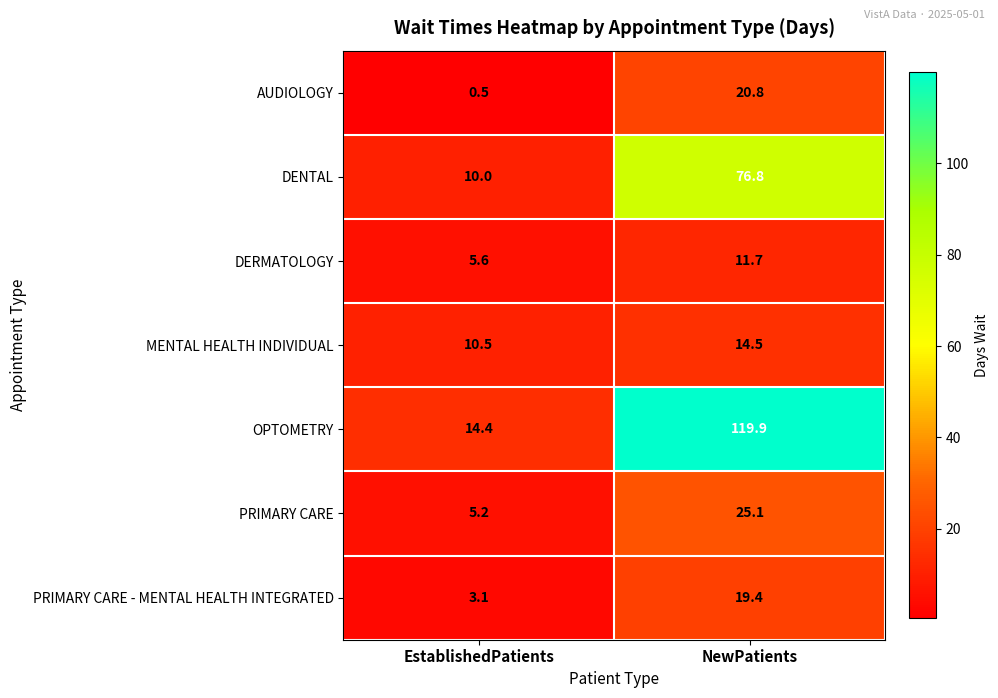

What is the sum of all PRIMARY CARE - MENTAL HEALTH INTEGRATED values?

22.5